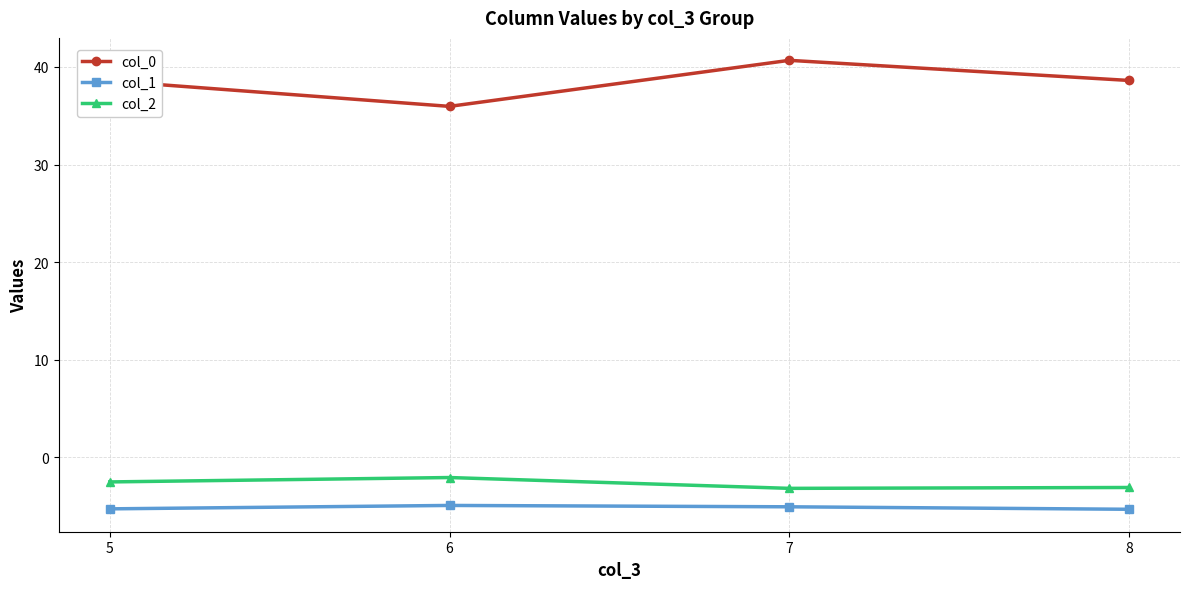

Is the value of col_2 at 6 greater than the value of col_1 at 8?

Yes